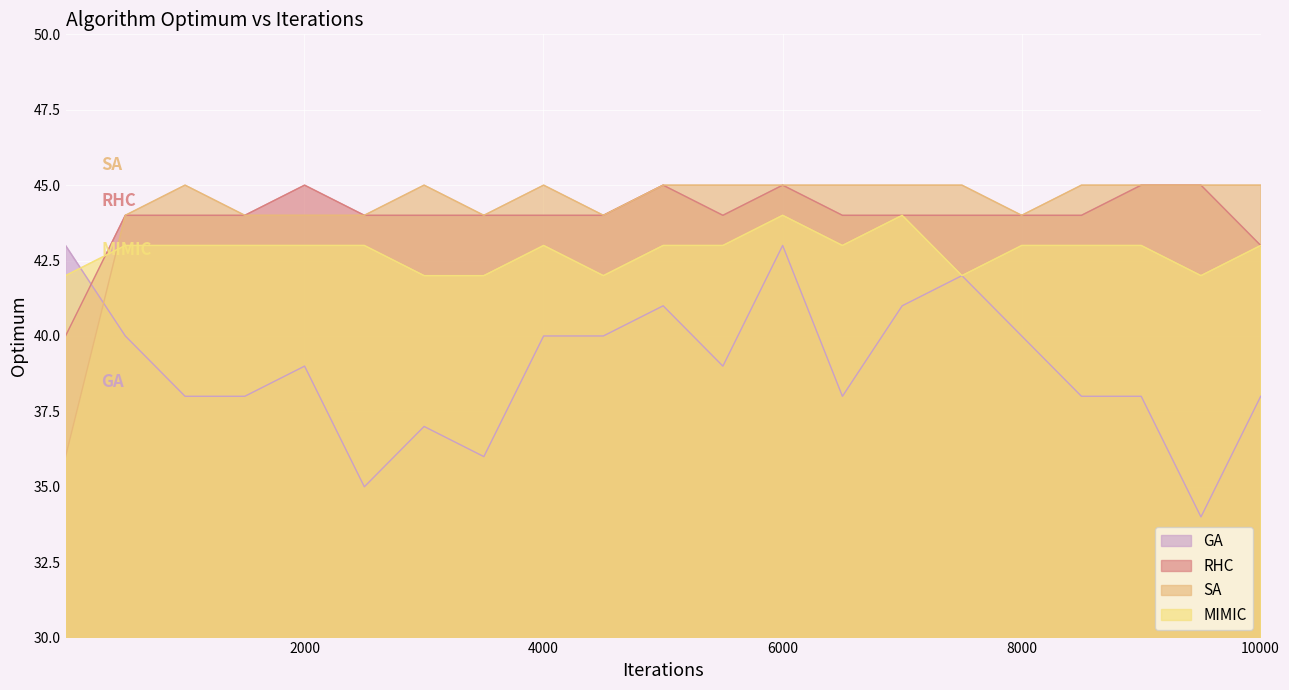

What is the value of the RHC point at the 4th from the left?

44